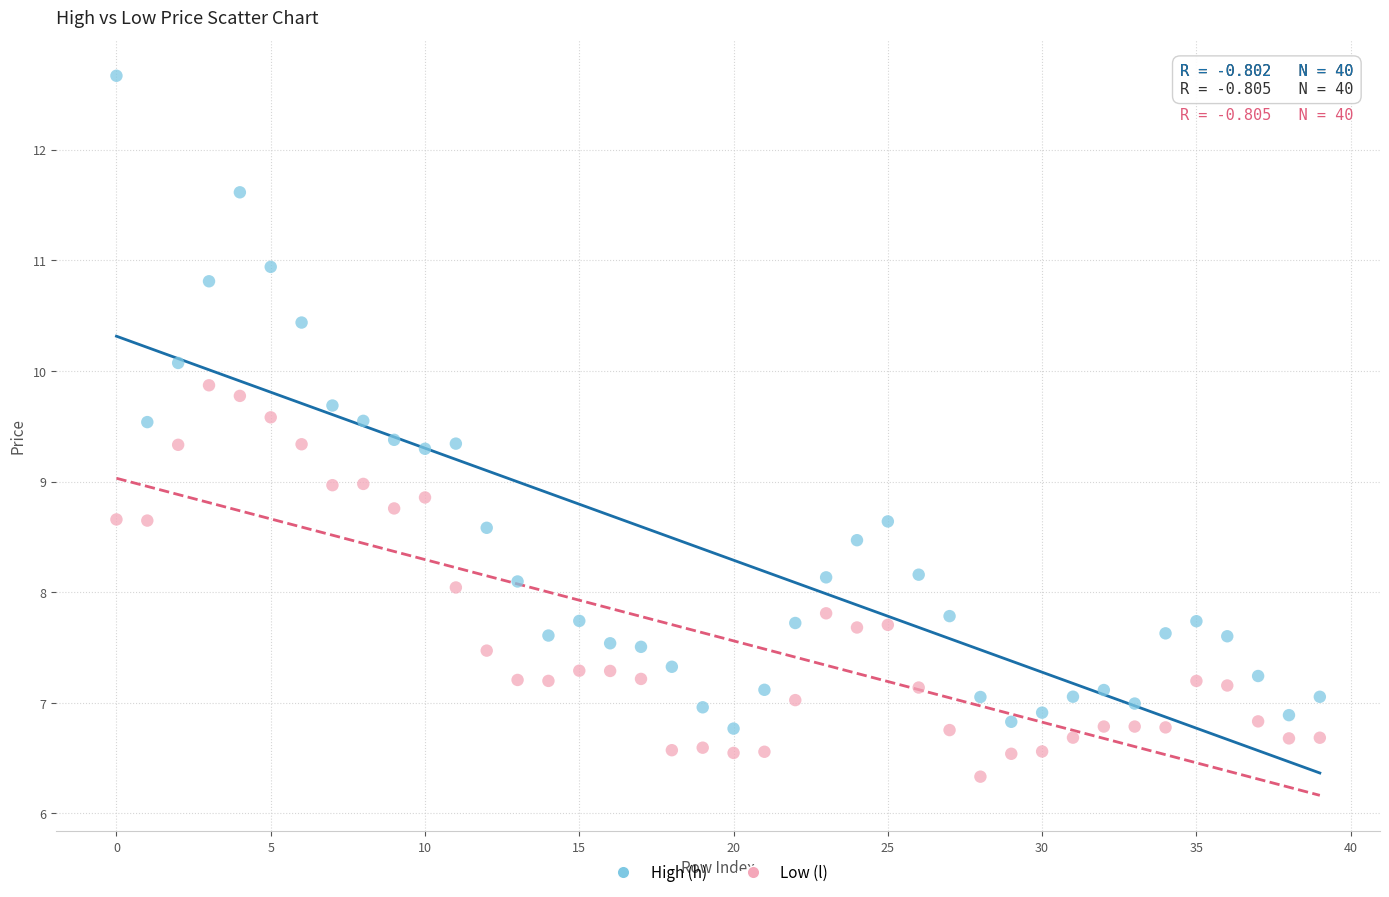

Which series contains the lowest Y value?

Low (l)